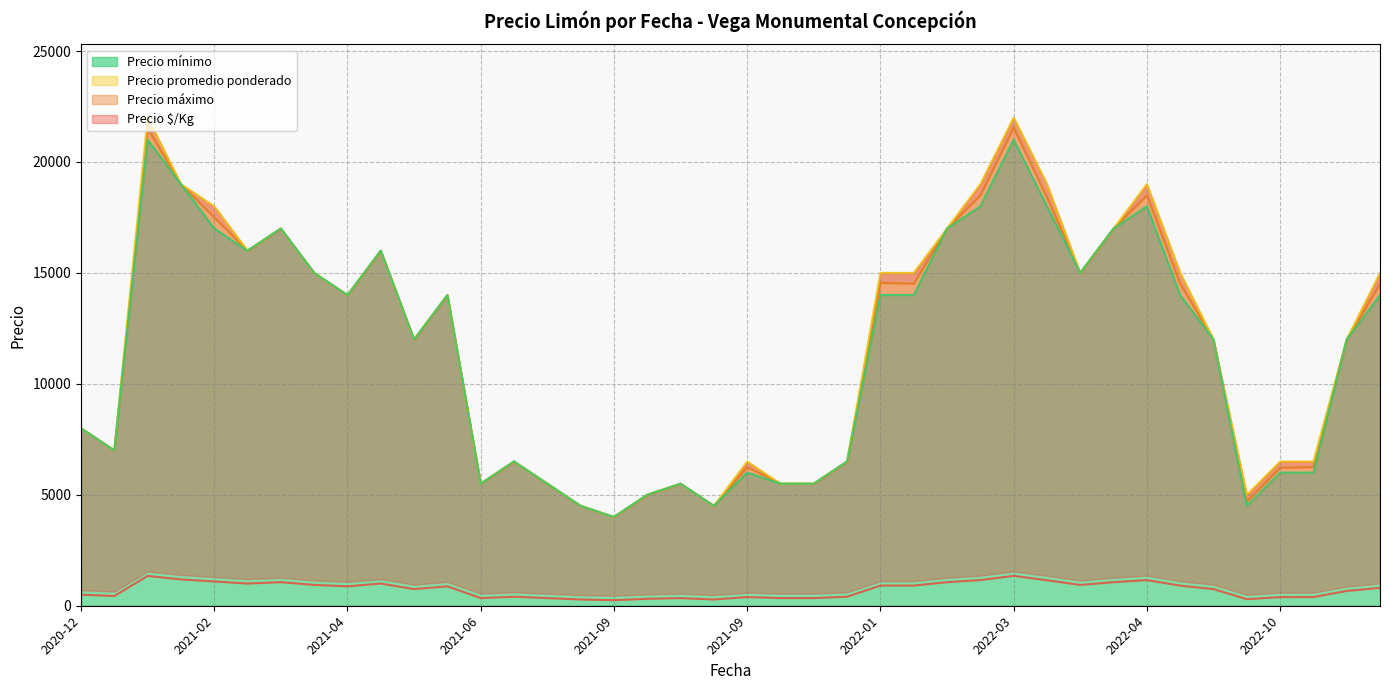

Which series has the widest spread of values?

Precio máximo